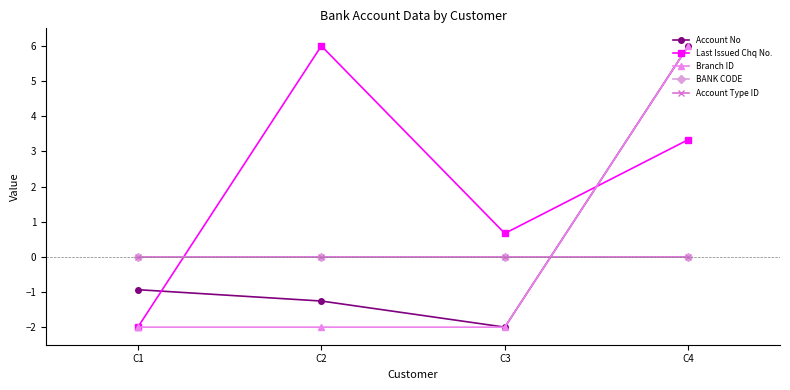

At which category does the chart reach its minimum across all series?

C3